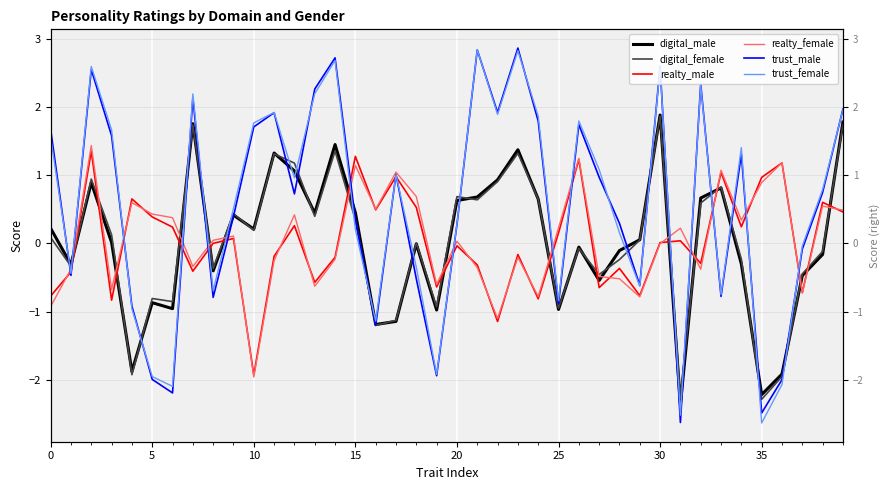

The value of realty_male at 23 is -0.2. True or false?

False